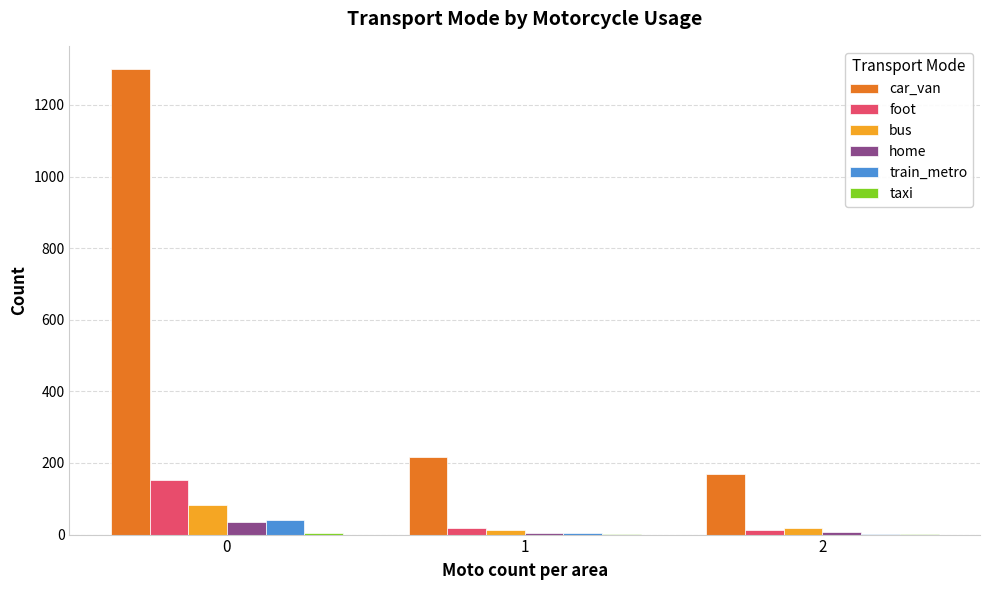

Read the home value at 2, to the nearest 5.

5